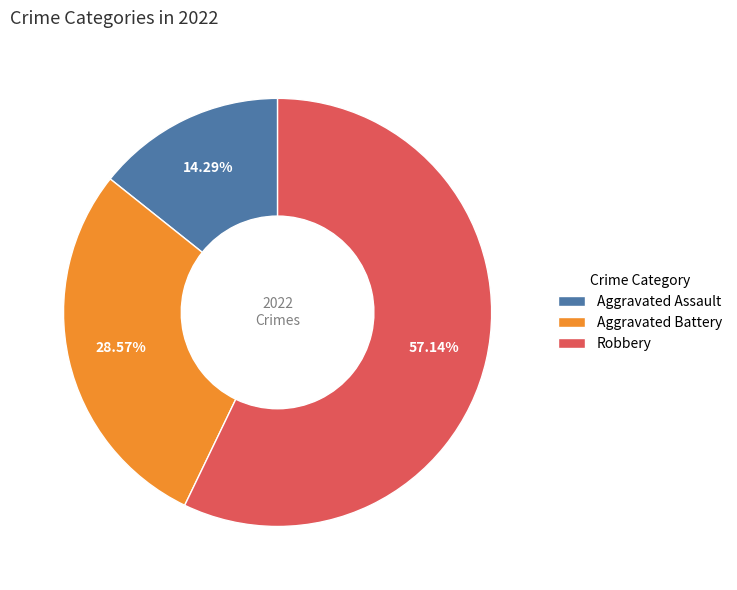

Count the number of slices in the pie.

3